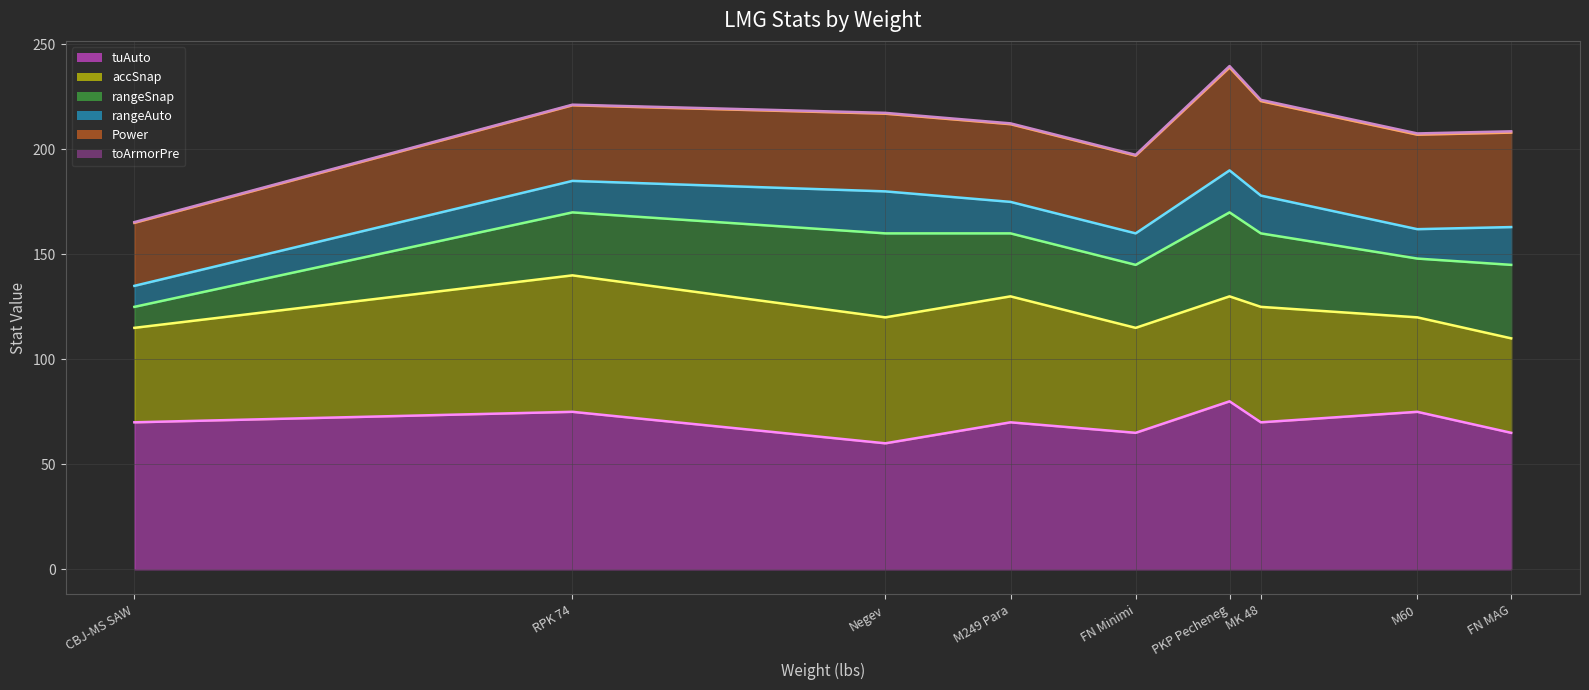

At which label does rangeSnap (line) first exceed 160?

RPK 74